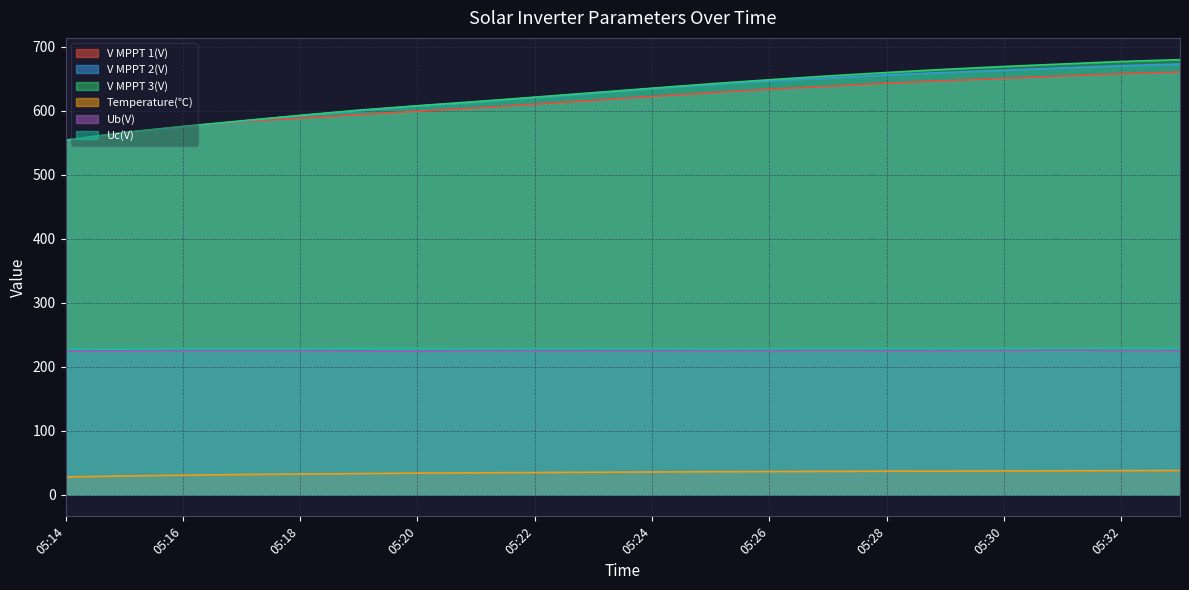

How many lines are shown in the chart?

6